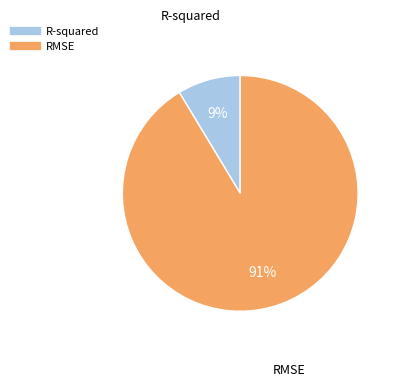

To the nearest percent, what is the combined percentage of R-squared and RMSE?

100%